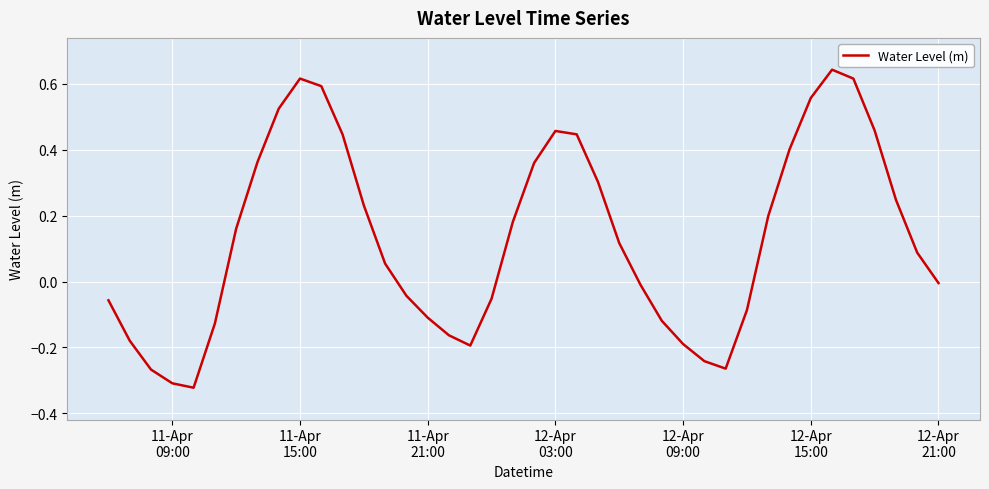

Is this an area chart (filled region under the line)?

No